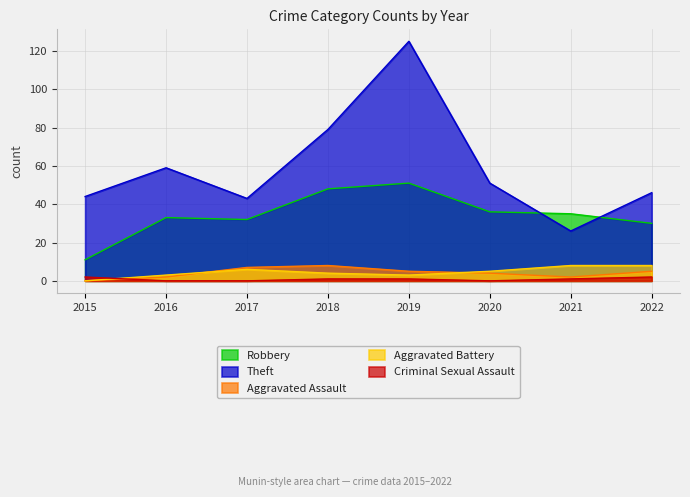

Reading right to left, what are all the values shown in this chart?

Robbery: 30	35	36	51	48	32	33	11
Theft: 46	26	51	125	79	43	59	44
Aggravated Assault: 5	2	4	5	8	7	2	0
Aggravated Battery: 8	8	5	3	4	6	3	0
Criminal Sexual Assault: 2	1	0	1	1	0	0	2